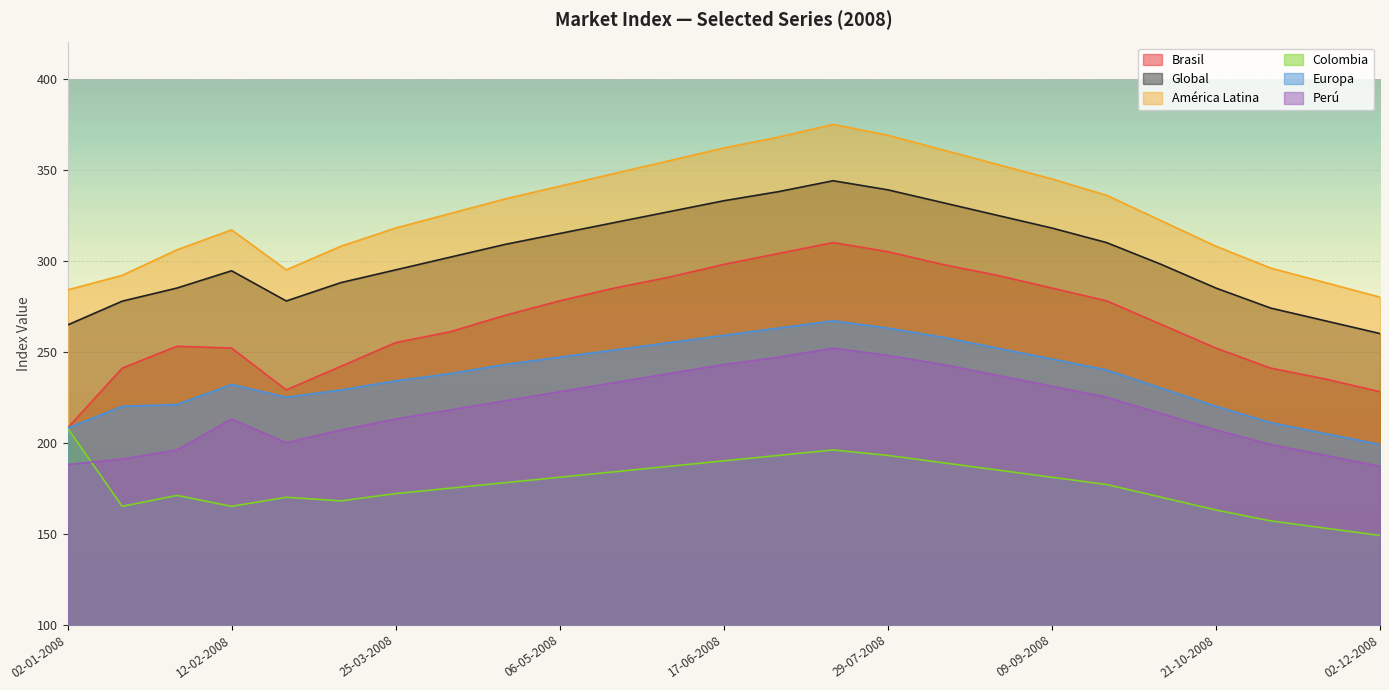

Reading left to right, transcribe all the data shown in this chart.

Brasil: 208.0	241.0	253.0	252.0	229.0	242.0	255.0	261.0	270.0	278.0	285.0	291.0	298.0	304.0	310.0	305.0	298.0	292.0	285.0	278.0	265.0	252.0	241.0	235.0	228.0
Global: 264.7	277.8	285.0	294.5	277.9	288.0	295.0	302.0	309.0	315.0	321.0	327.0	333.0	338.0	344.0	339.0	332.0	325.0	318.0	310.0	298.0	285.0	274.0	267.0	260.0
América Latina: 284.0	292.0	306.0	317.0	295.0	308.0	318.0	326.0	334.0	341.0	348.0	355.0	362.0	368.0	375.0	369.0	361.0	353.0	345.0	336.0	322.0	308.0	296.0	288.0	280.0
Colombia: 208.0	165.0	171.0	165.0	170.0	168.0	172.0	175.0	178.0	181.0	184.0	187.0	190.0	193.0	196.0	193.0	189.0	185.0	181.0	177.0	170.0	163.0	157.0	153.0	149.0
Europa: 208.0	220.0	221.0	232.0	225.0	229.0	234.0	238.0	243.0	247.0	251.0	255.0	259.0	263.0	267.0	263.0	258.0	252.0	246.0	240.0	230.0	220.0	211.0	205.0	199.0
Perú: 188.0	191.0	196.0	213.0	200.0	207.0	213.0	218.0	223.0	228.0	233.0	238.0	243.0	247.0	252.0	248.0	243.0	237.0	231.0	225.0	216.0	207.0	199.0	193.0	187.0